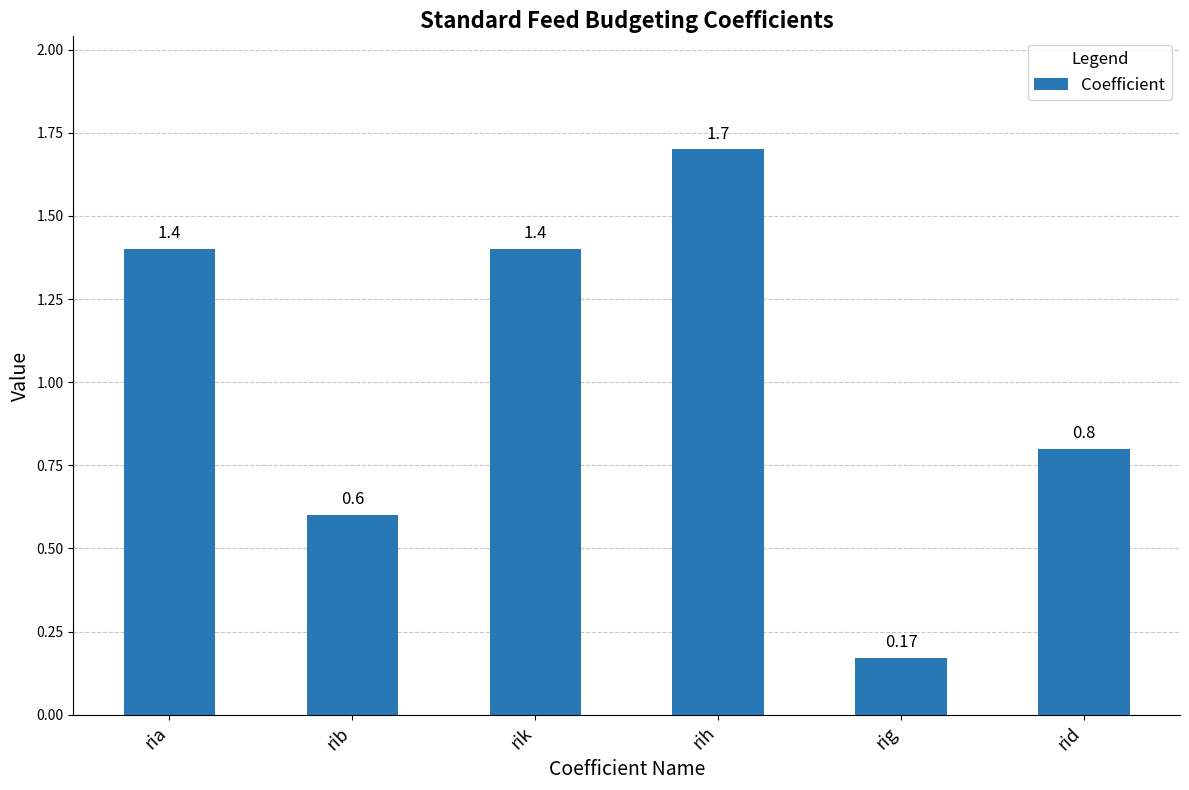

What is the approximate value at rih?

1.7